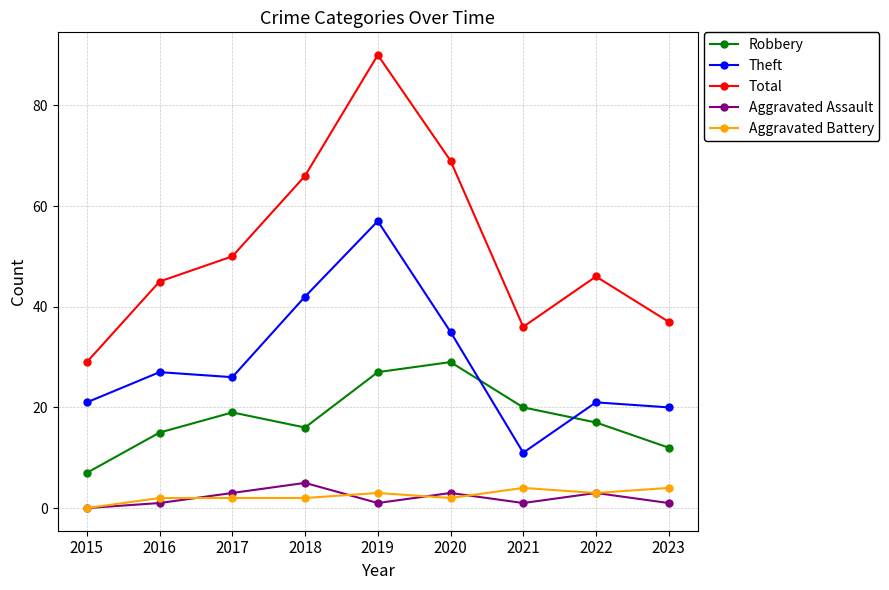

Reading left to right, transcribe all the data shown in this chart.

Robbery: 7	15	19	16	27	29	20	17	12
Theft: 21	27	26	42	57	35	11	21	20
Total: 29	45	50	66	90	69	36	46	37
Aggravated Assault: 0	1	3	5	1	3	1	3	1
Aggravated Battery: 0	2	2	2	3	2	4	3	4